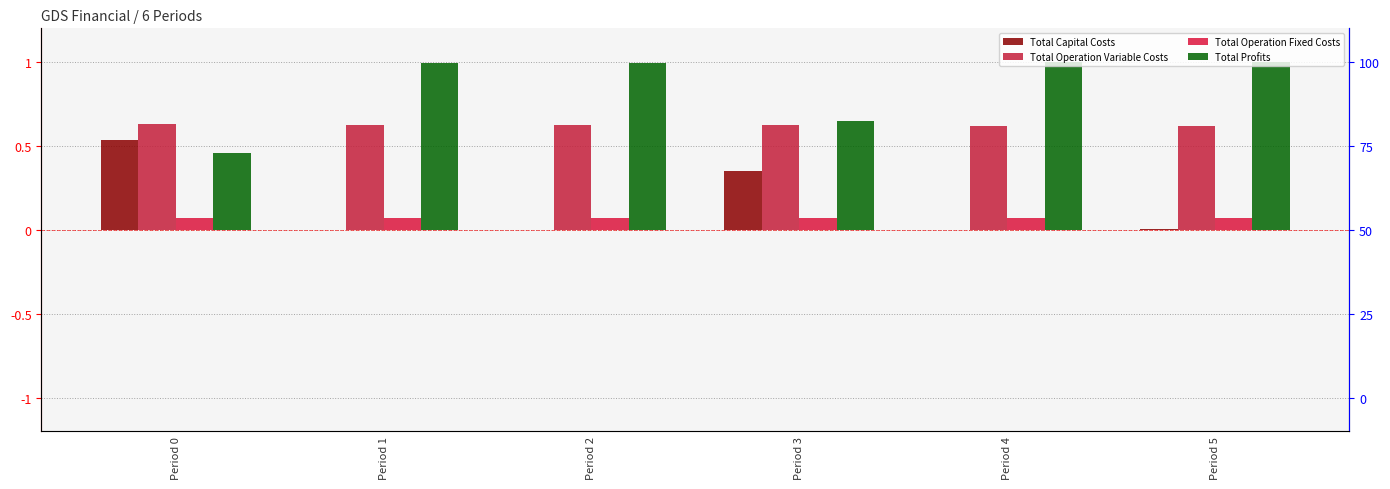

Which series changed the most between Period 3 and Period 5?

Total Profits